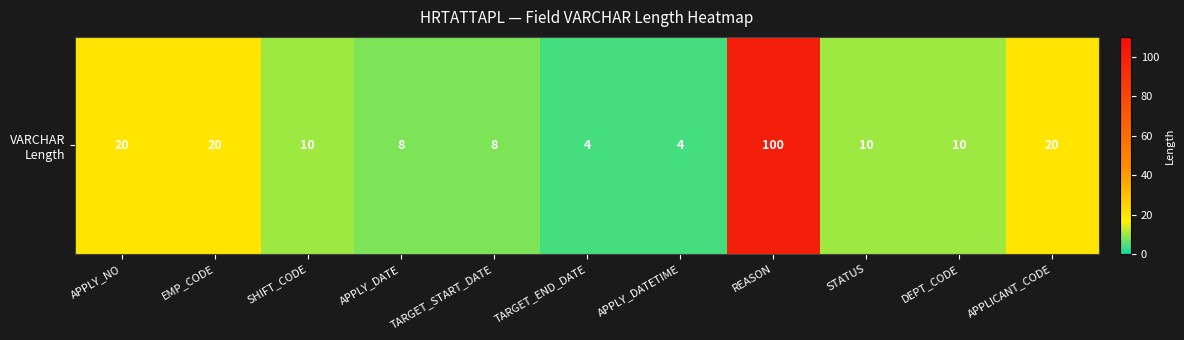

Which label corresponds to the smallest value in the chart?

TARGET_END_DATE